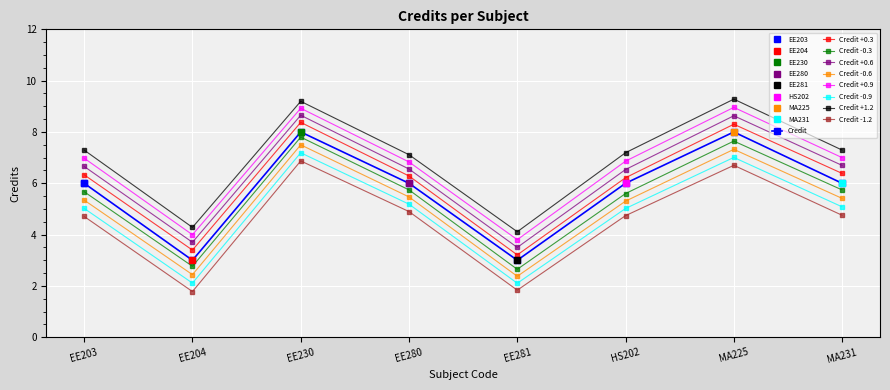

Is this an area chart (filled region under the line)?

No